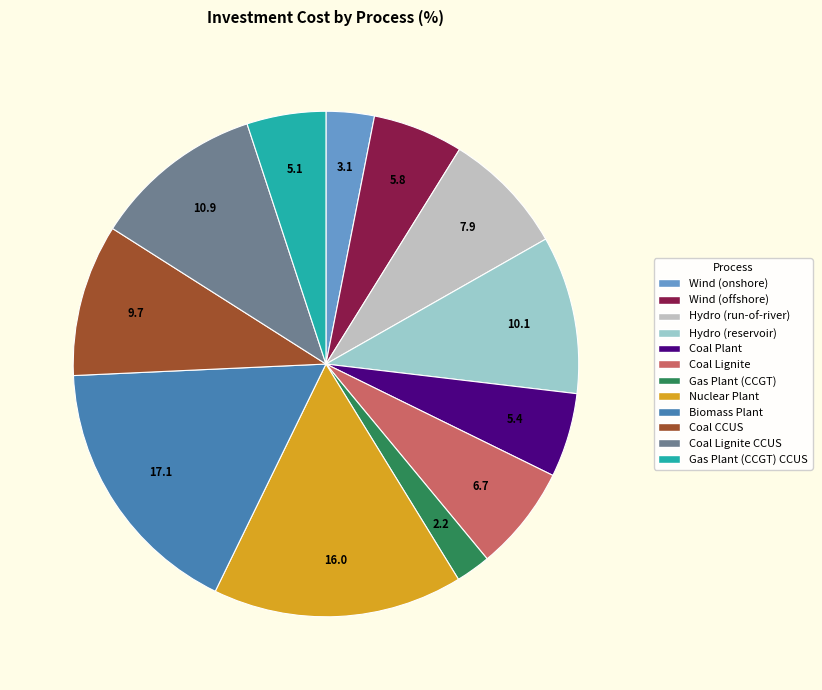

How many segments does this pie chart have?

12